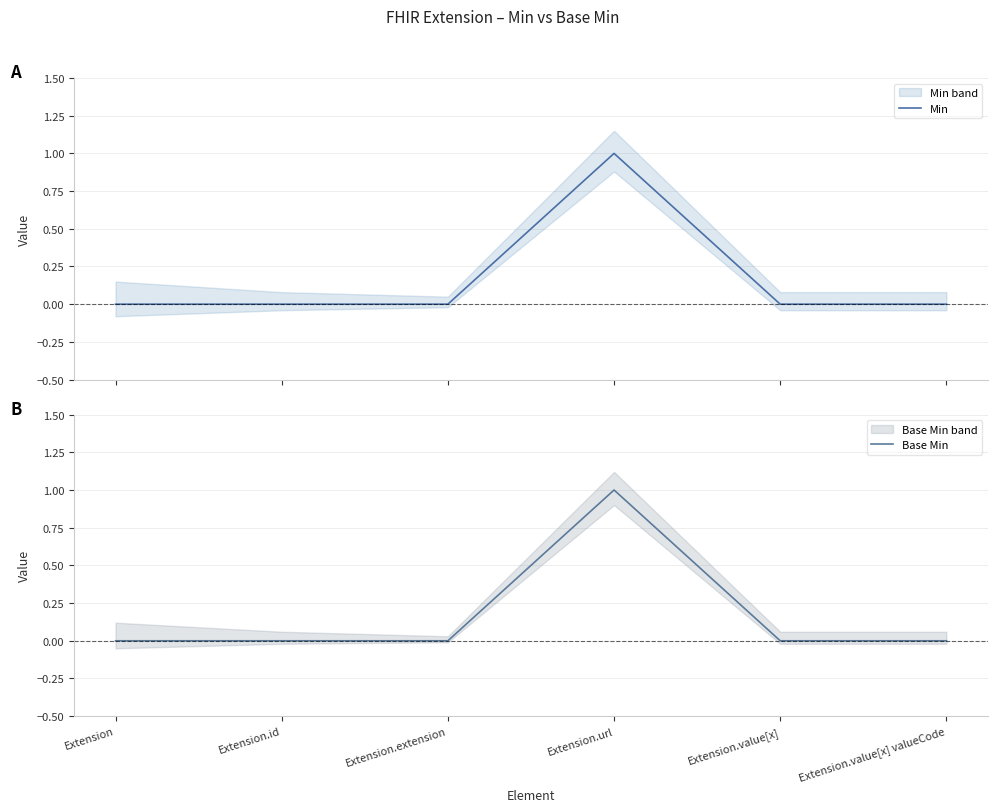

Reading right to left, what are all the values shown in this chart?

Min: Extension.value[x] valueCode=0	Extension.value[x]=0	Extension.url=1	Extension.extension=0	Extension.id=0	Extension=0
Base Min: Extension.value[x] valueCode=0	Extension.value[x]=0	Extension.url=1	Extension.extension=0	Extension.id=0	Extension=0